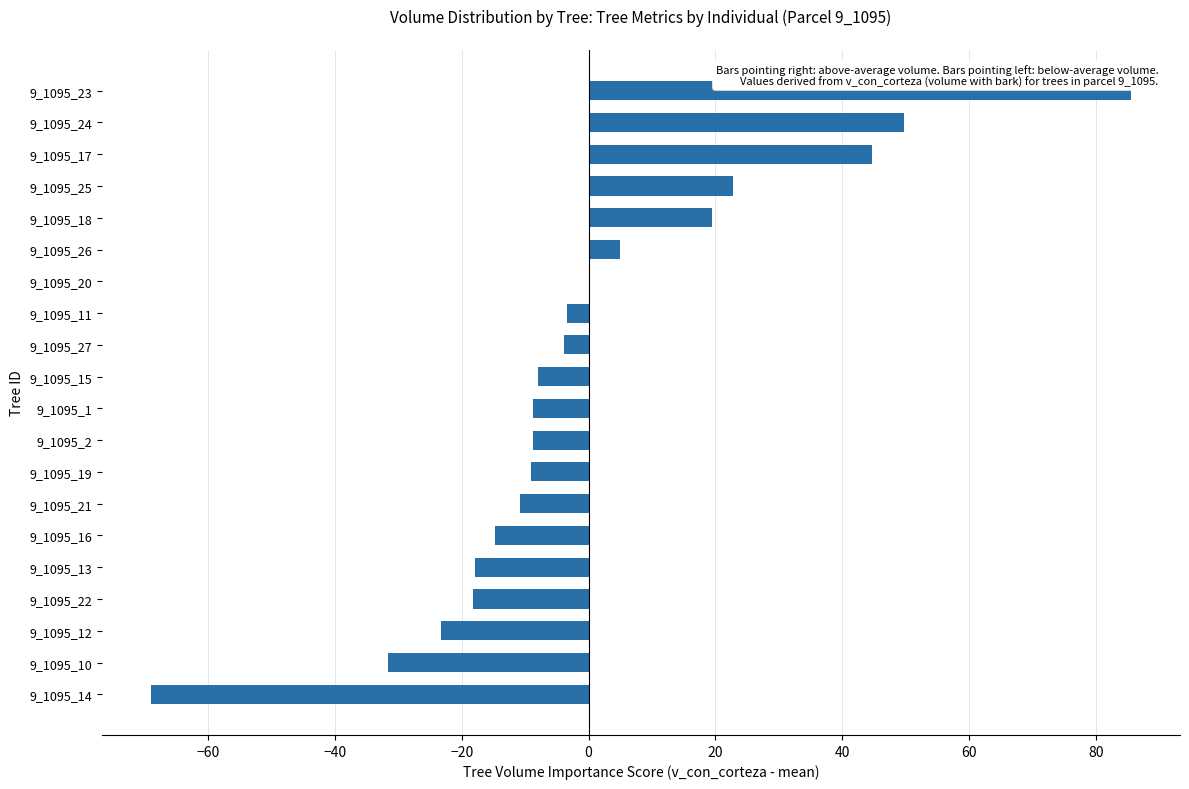

Does the chart contain stacked bars?

No